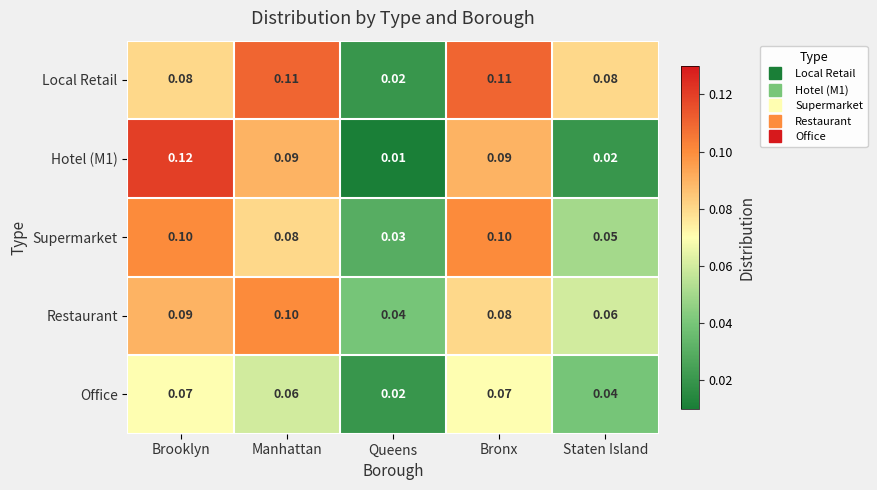

What is the total value across all series at Queens?

0.1